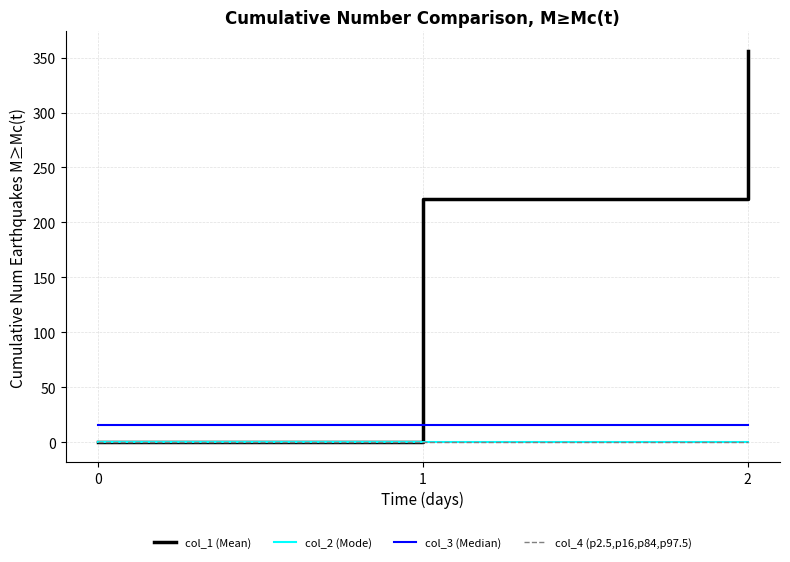

True or false: col_1 (Mean) has a value of 557.0 at 2.

False